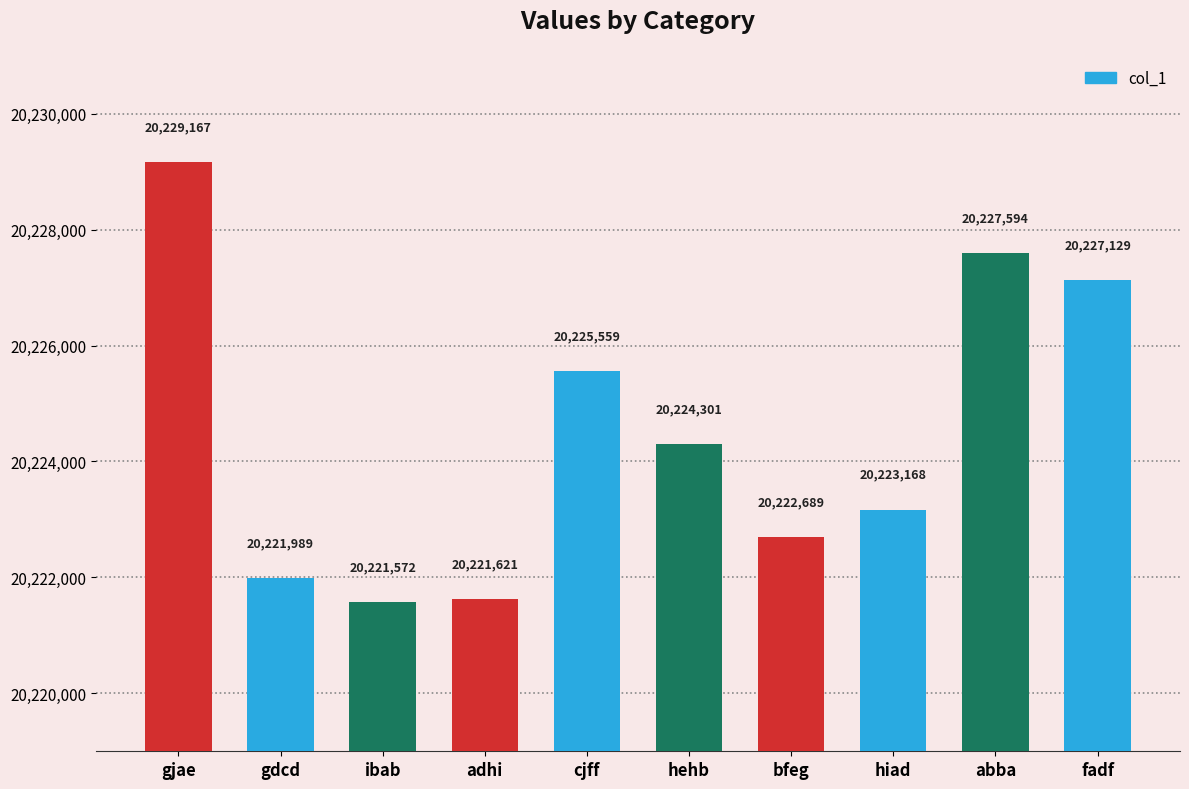

The value at adhi is 20221621. True or false?

True